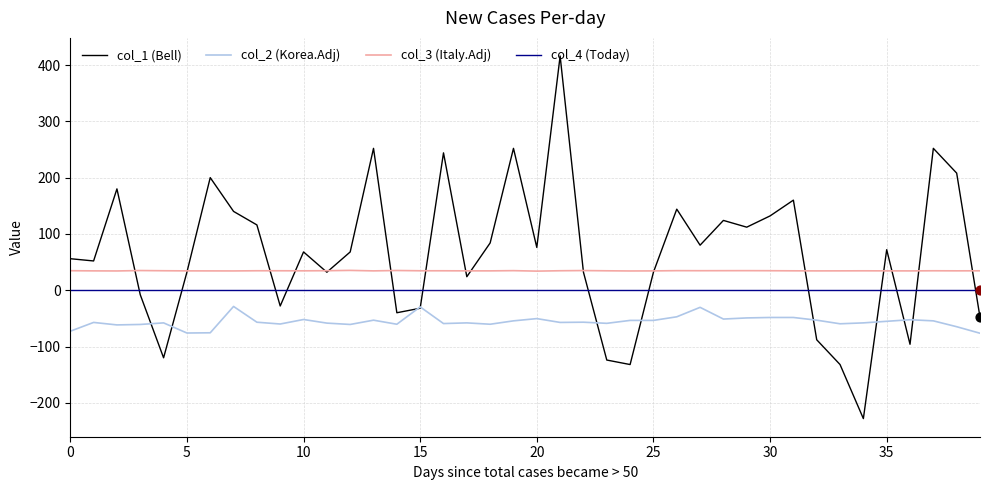

Which series has the largest total across all categories?

col_1 (Bell)